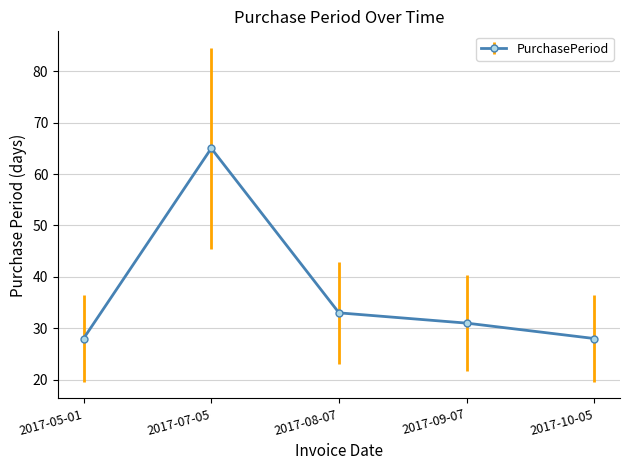

How many data points are less than 31?

2